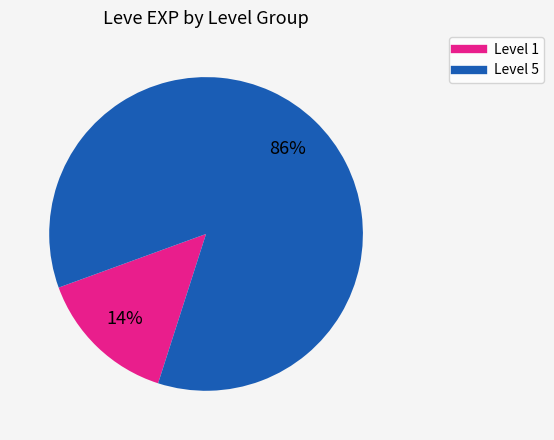

Is there a majority slice in this chart?

Yes